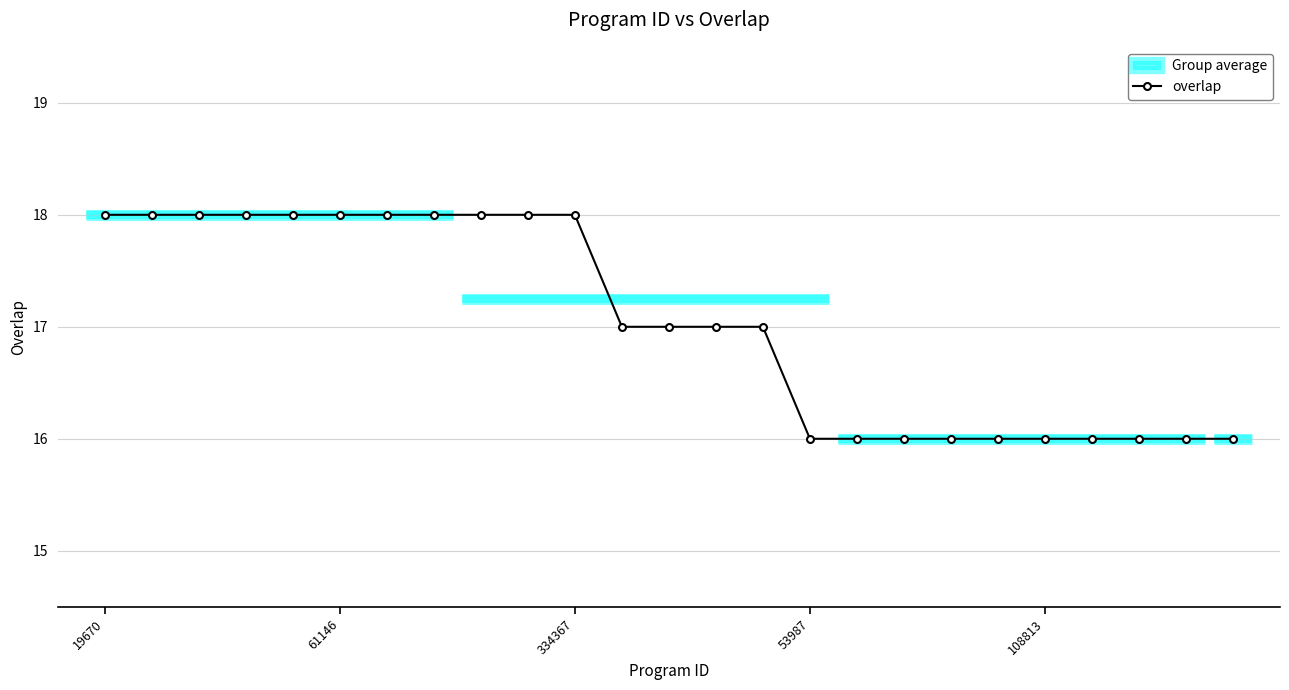

Is it true that the value at 17 is 27?

False